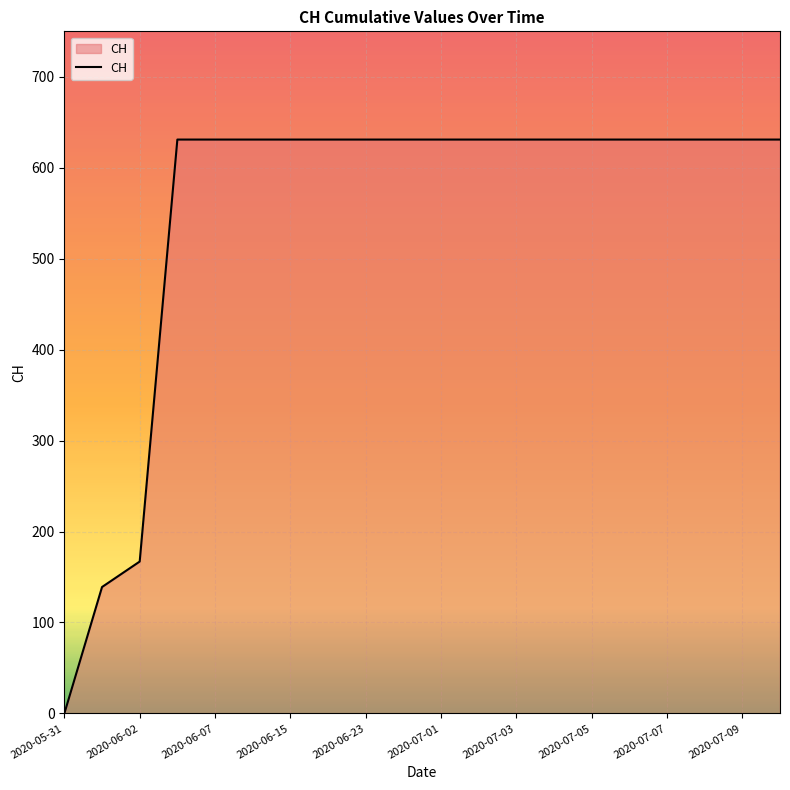

What is the greatest value displayed?

631